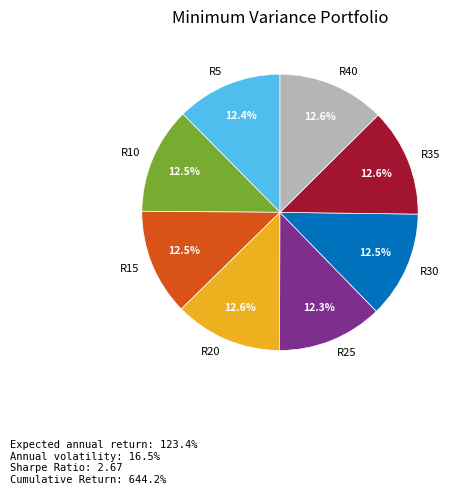

What percentage do R40 and R35 together represent?

25.2%